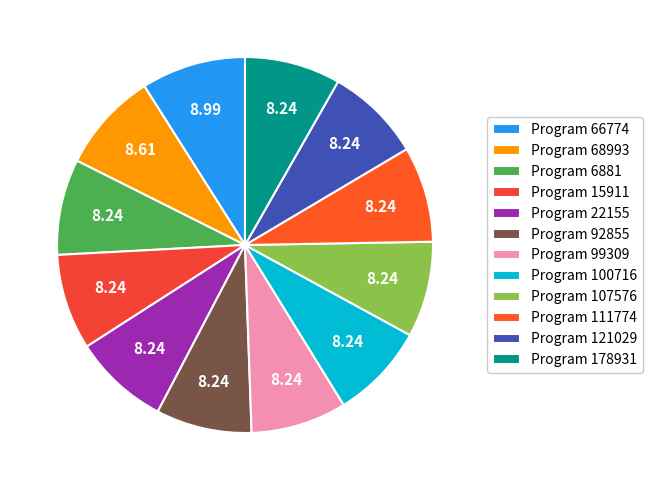

Which slice is the smallest?

6881